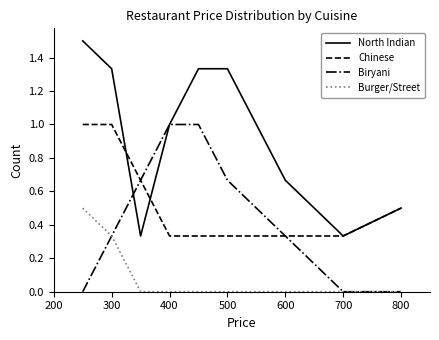

Which series has the largest range (max minus min)?

North Indian